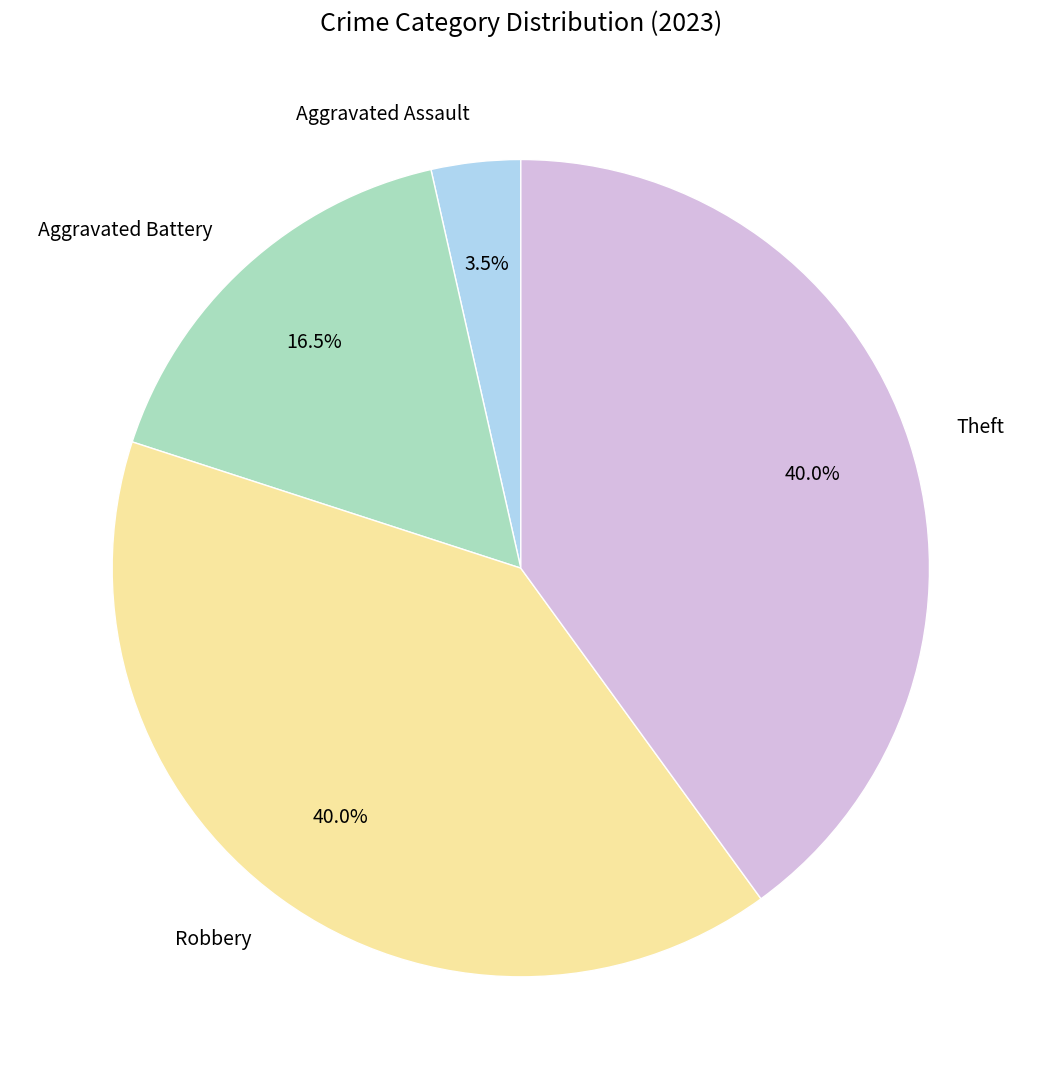

How many slices are in this pie chart?

4